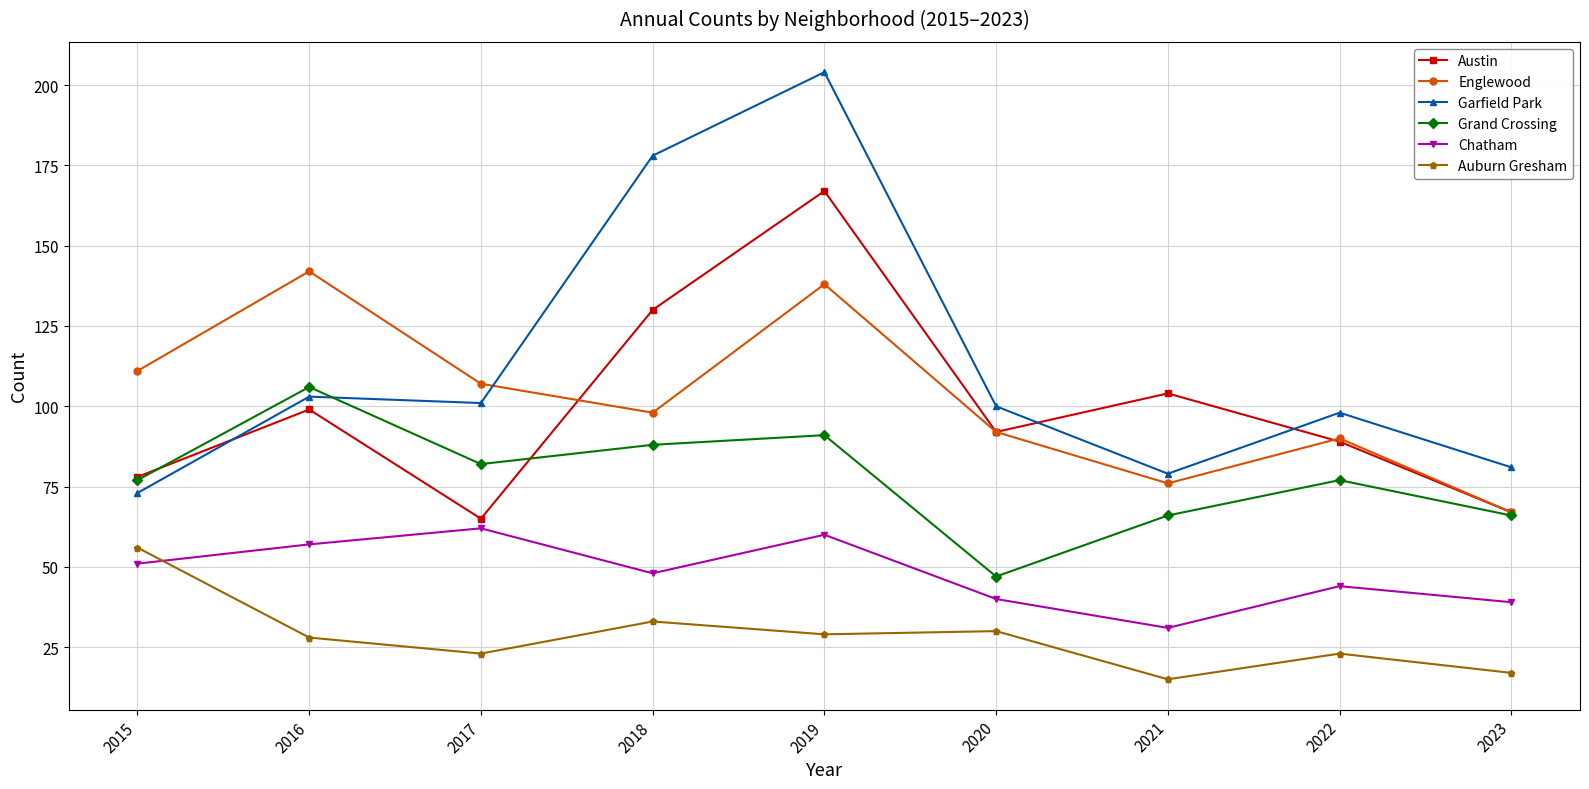

Where is Austin nearest to the value 116?

2021